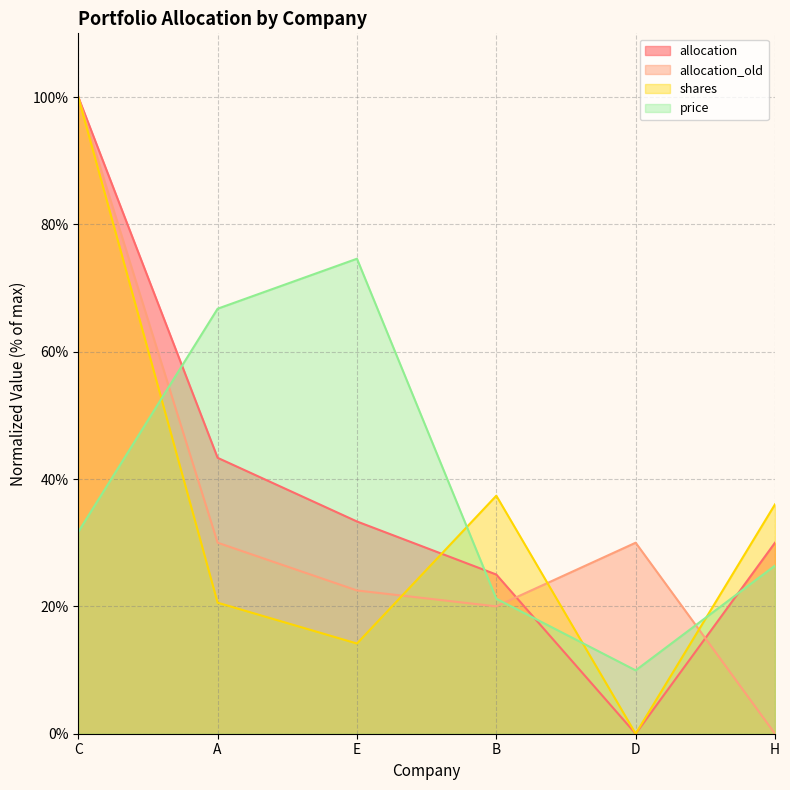

What is the sum of the allocation values at B and E?

58.3